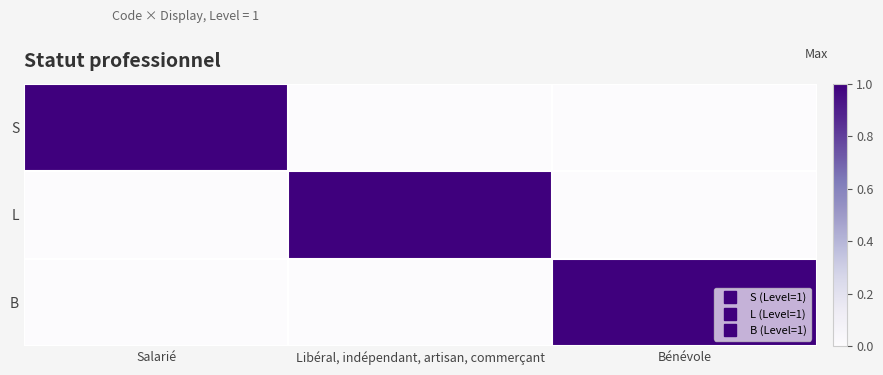

Reading right to left, list all the values displayed in this chart.

S: Bénévole=0	Libéral, indépendant, artisan, commerçant=0	Salarié=1
L: Bénévole=0	Libéral, indépendant, artisan, commerçant=1	Salarié=0
B: Bénévole=1	Libéral, indépendant, artisan, commerçant=0	Salarié=0